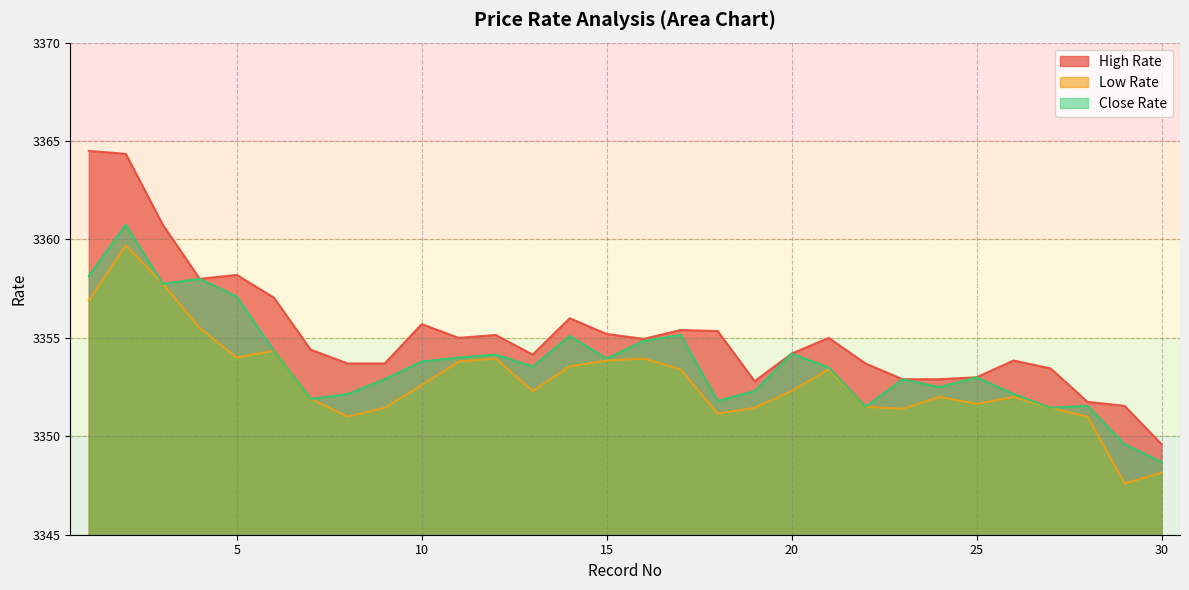

Where is High Rate nearest to the value 3357?

6